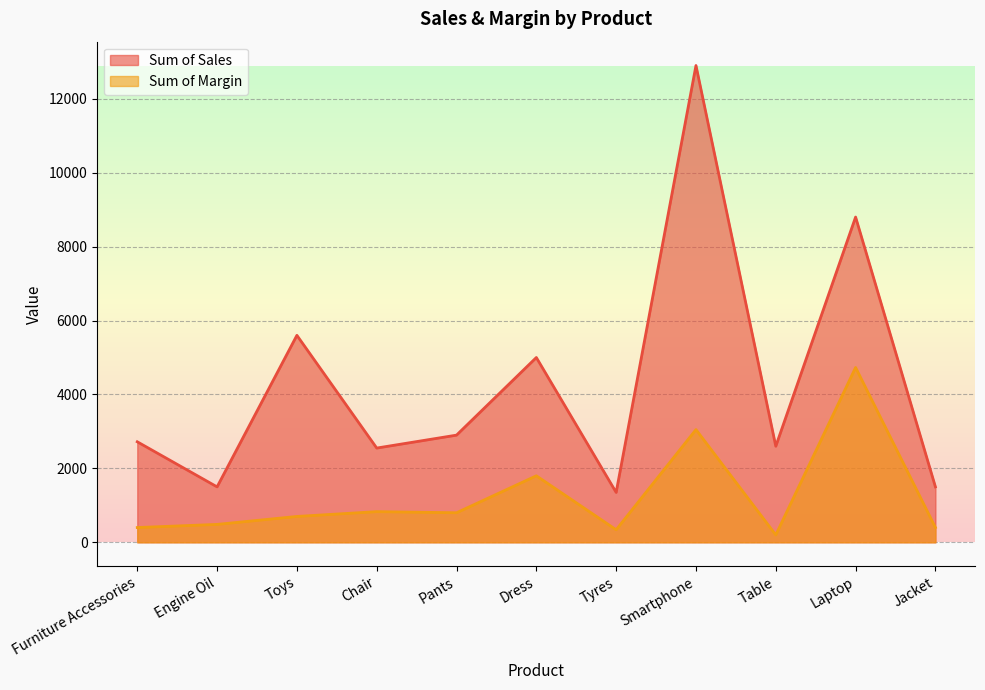

What is the total value across all series at Engine Oil?

1985